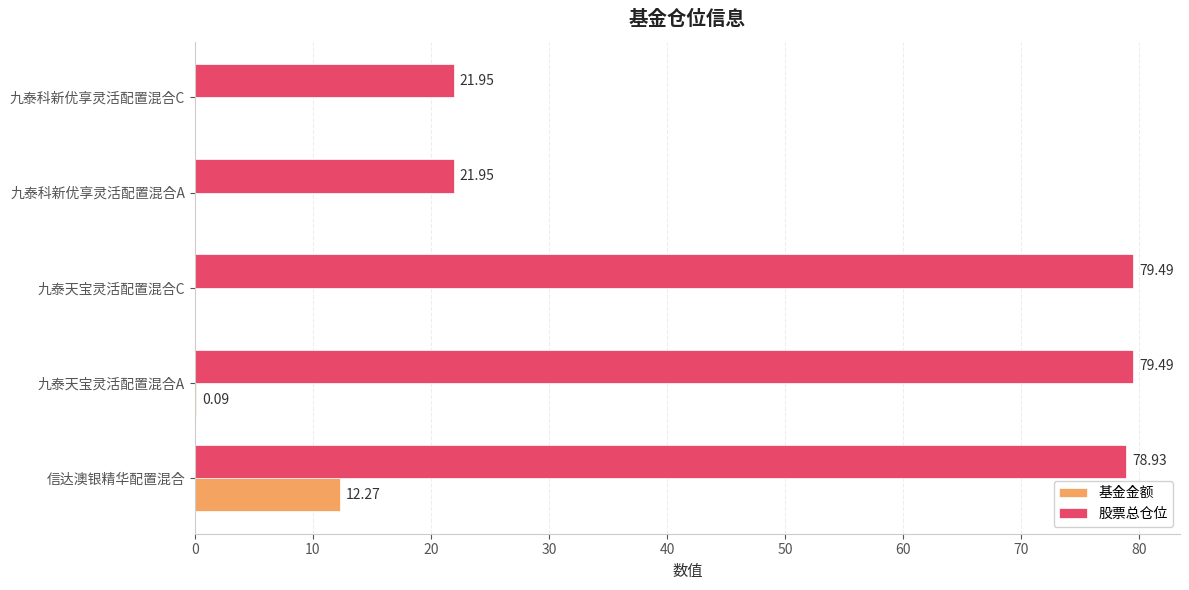

What is the total value across all series at 九泰天宝灵活配置混合A?

79.6